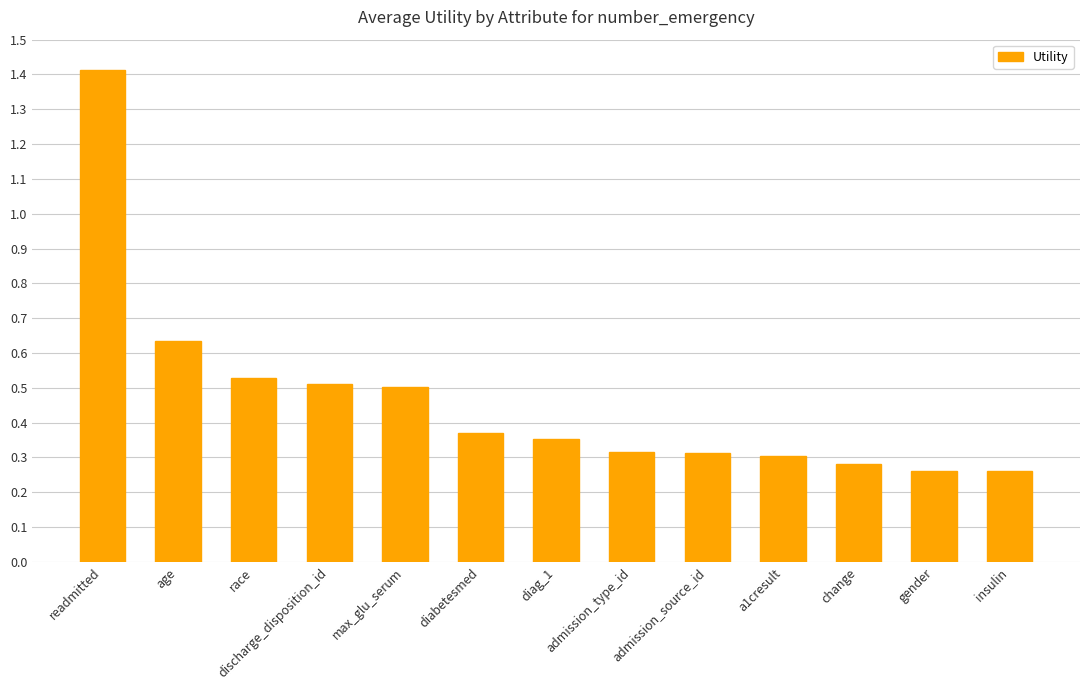

The value at admission_type_id is 0.2. True or false?

False